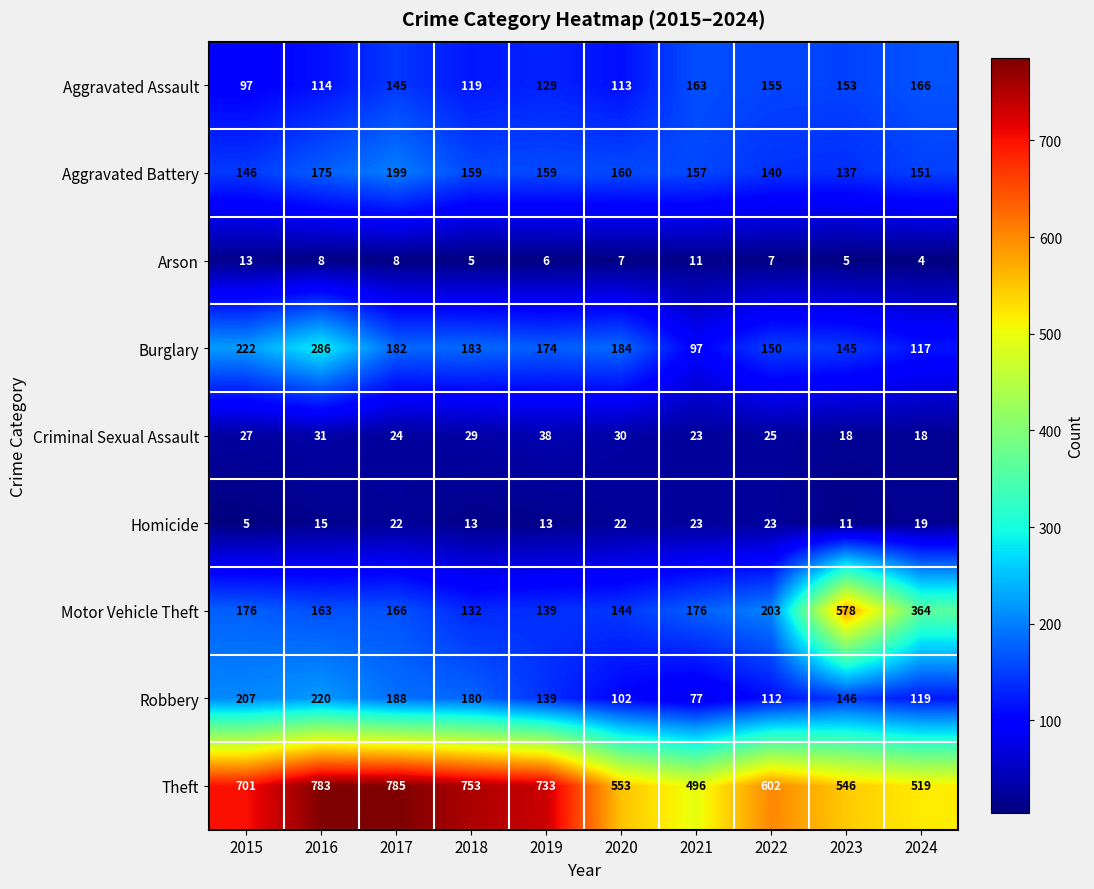

Rank the series at 2015 from lowest to highest value.

Homicide, Arson, Criminal Sexual Assault, Aggravated Assault, Aggravated Battery, Motor Vehicle Theft, Robbery, Burglary, Theft